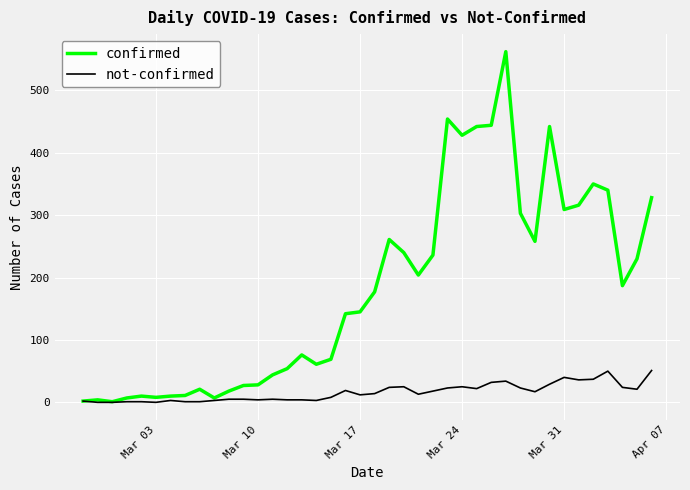

Rank the series by their average value, from highest to lowest.

confirmed, not-confirmed